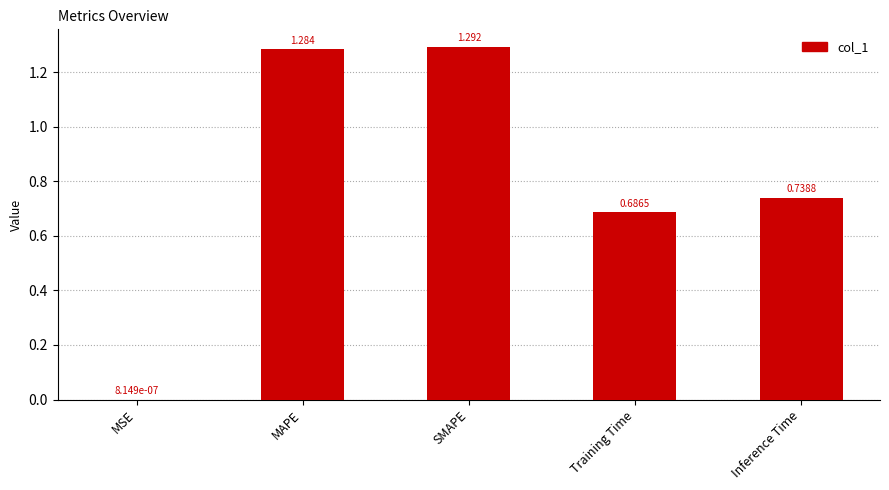

What is the change in value from MAPE to Training Time?

-0.6